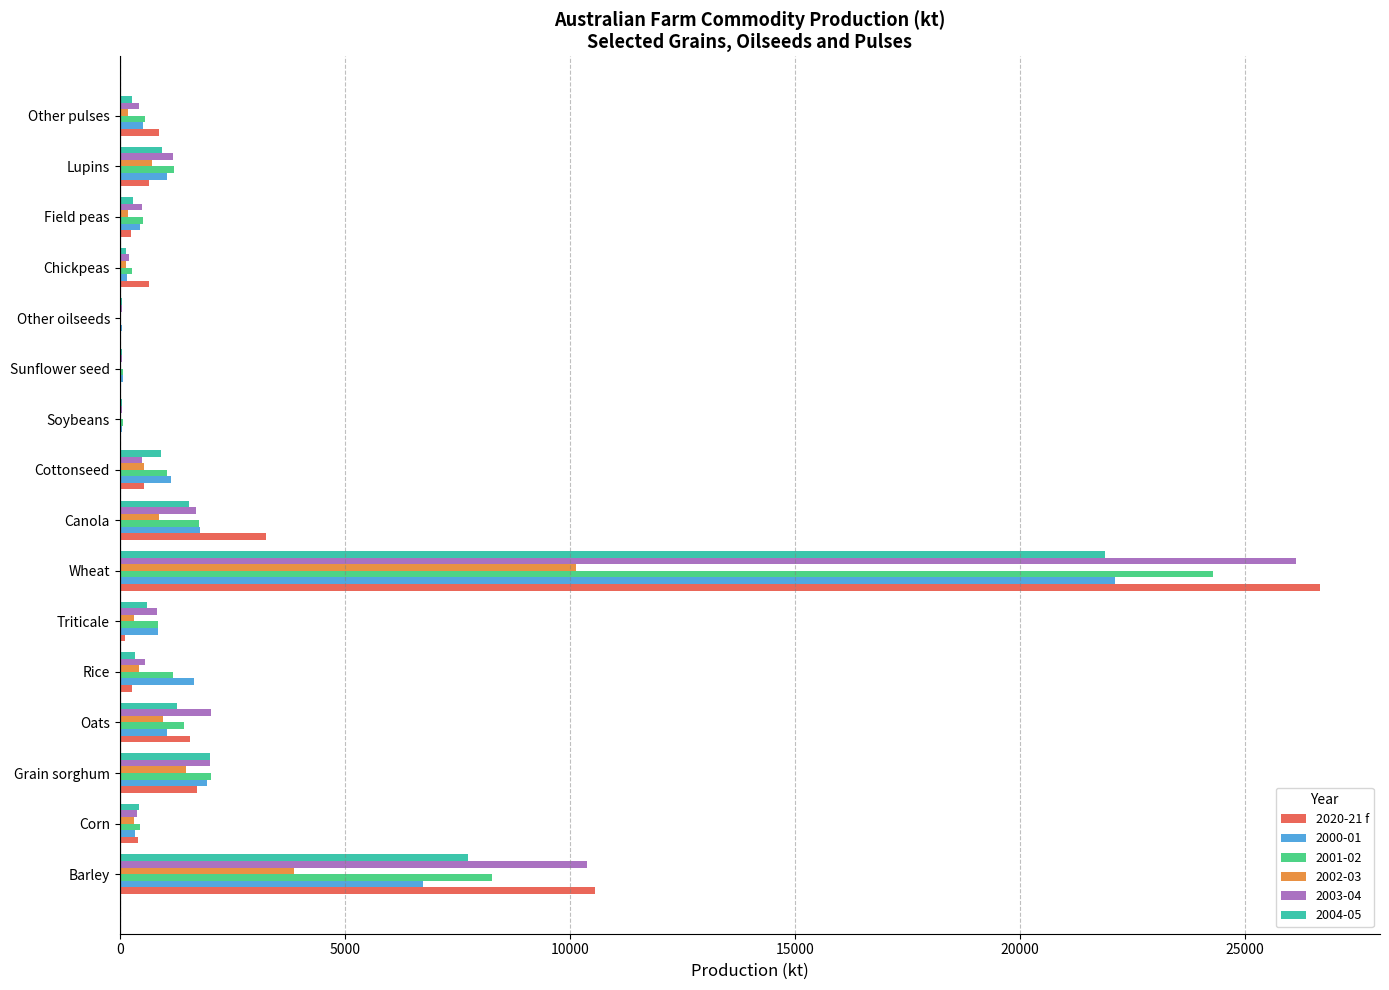

The value of 2003-04 at Grain sorghum is 2008.7. True or false?

True